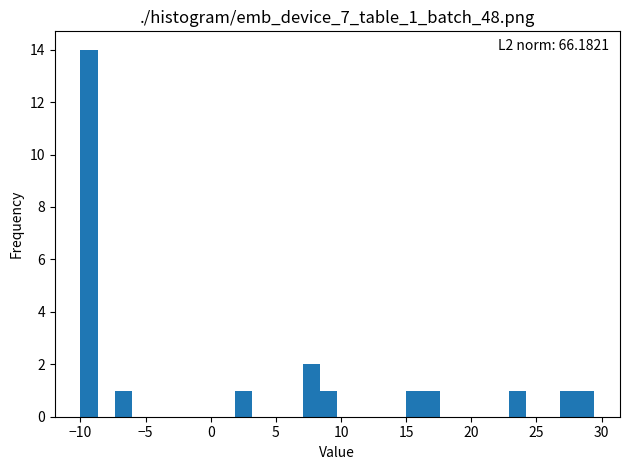

Around what value on the x-axis is the tallest bar? Give the approximate position of its centre, as read against the axis.

-9.5